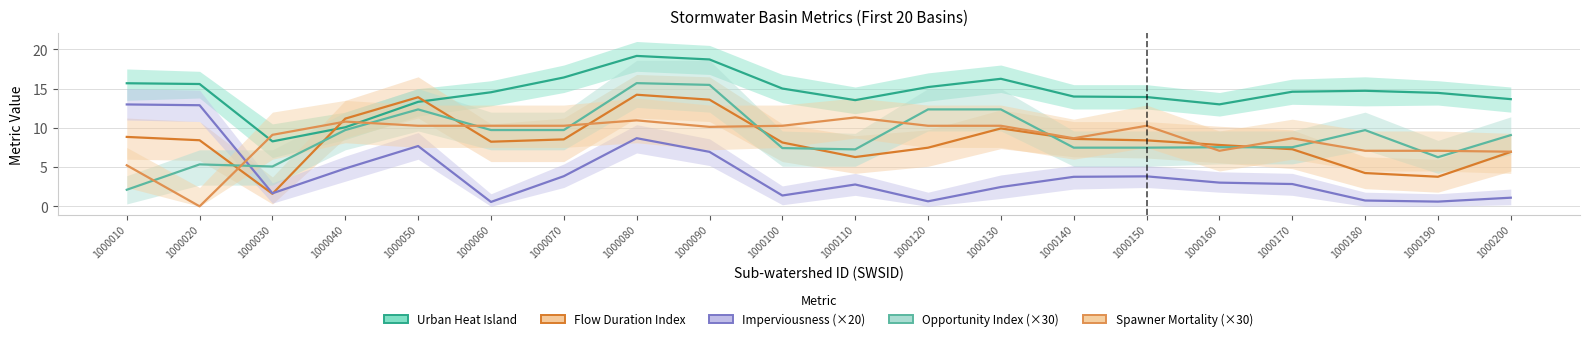

At which category is the sum across all series the highest?

1000080